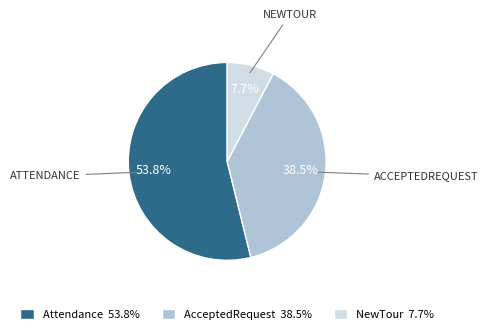

The NewTour slice represents 1% of the pie. True or false?

False